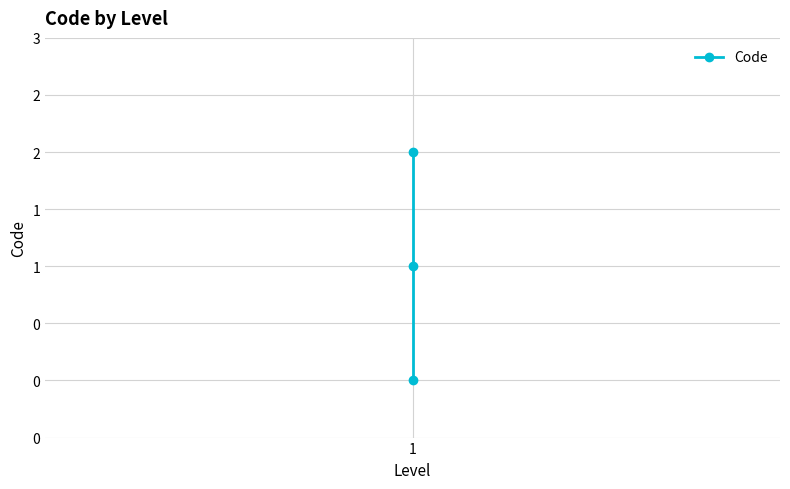

Where does the data first go above 1?

1